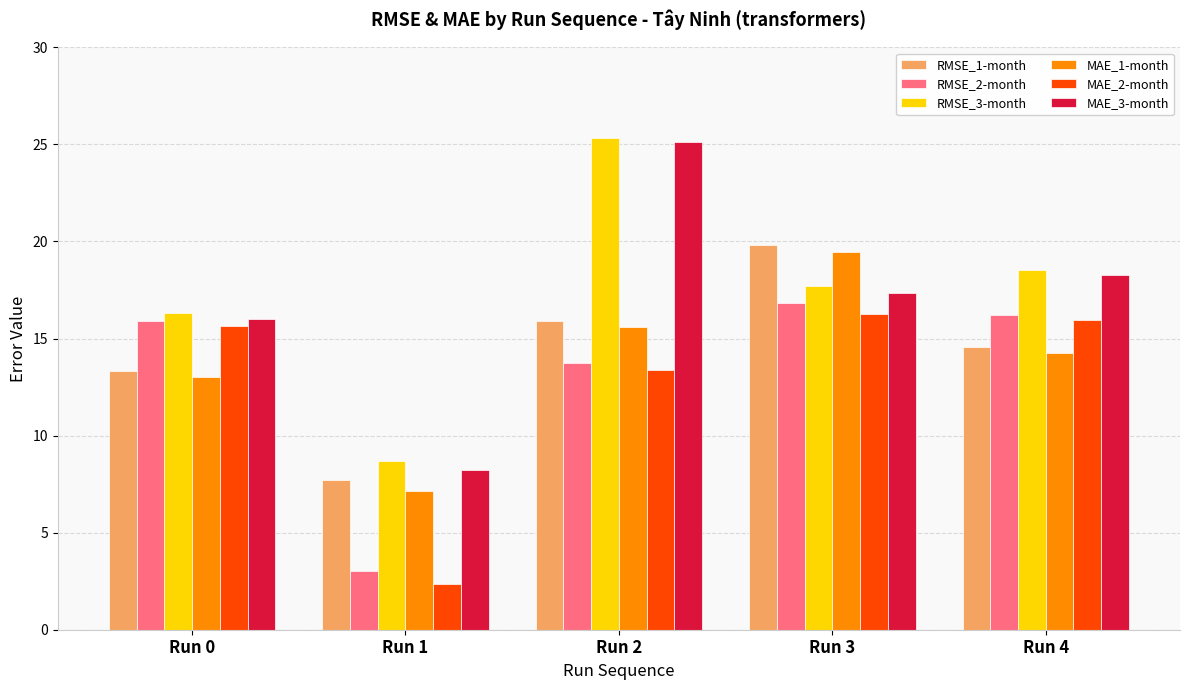

Does the chart contain any negative values?

No